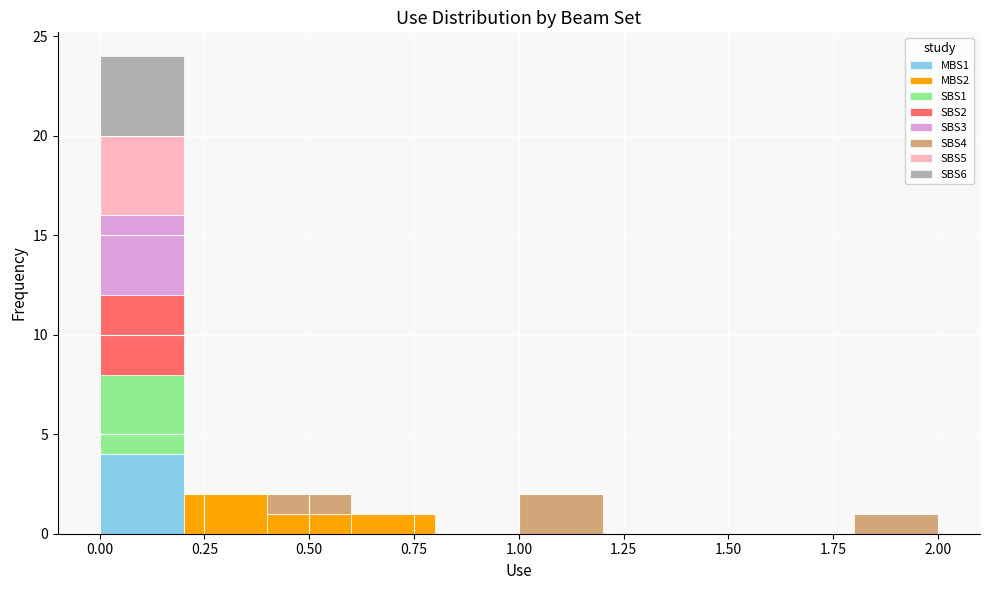

Reading left to right, transcribe this chart: for each stacked bar, give the range it covers on the x-axis and its total height. The values are not printed on the chart, so give them approximately, as read against the axis.

0.0 to 0.2: 24
0.2 to 0.4: 2
0.4 to 0.6: 2
0.6 to 0.8: 1
0.8 to 1.0: 0
1.0 to 1.2: 2
1.2 to 1.4: 0
1.4 to 1.6: 0
1.6 to 1.8: 0
1.8 to 2.0: 1